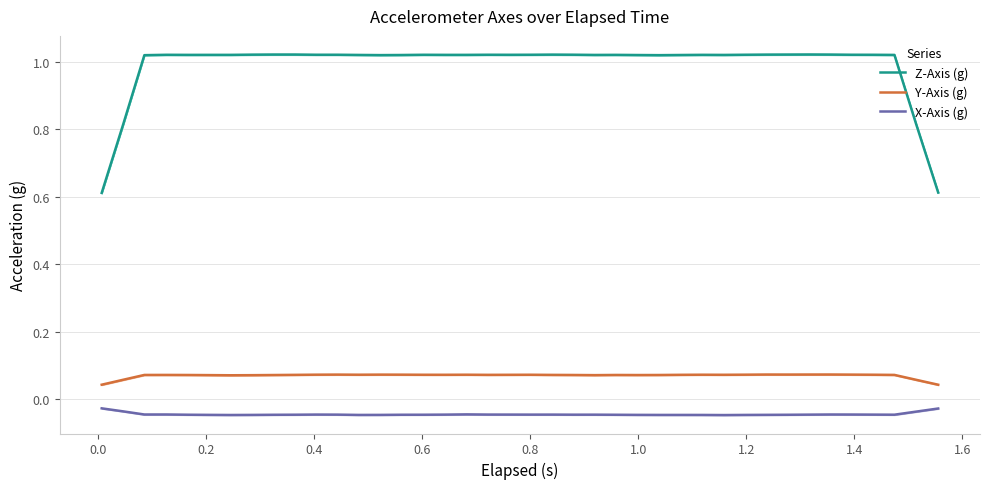

At how many categories does at least one series exceed 0?

40